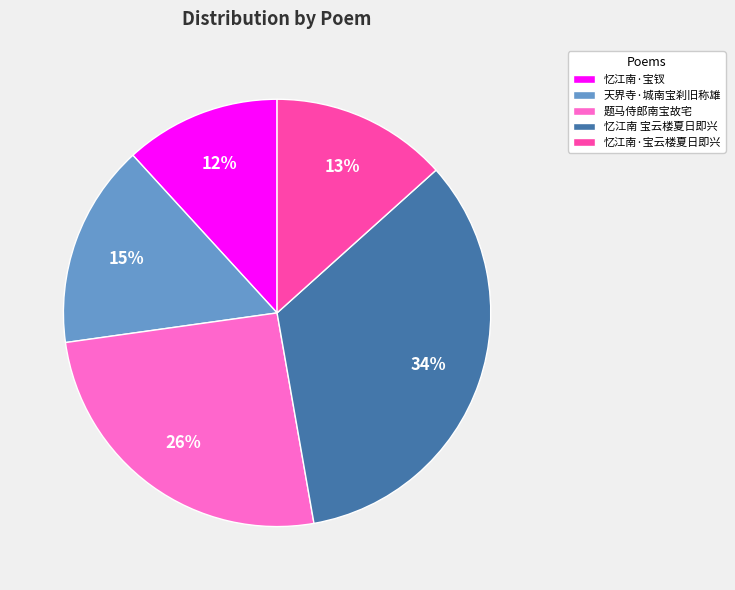

Between 题马侍郎南宝故宅 and 天界寺·城南宝刹旧称雄, which is larger?

题马侍郎南宝故宅